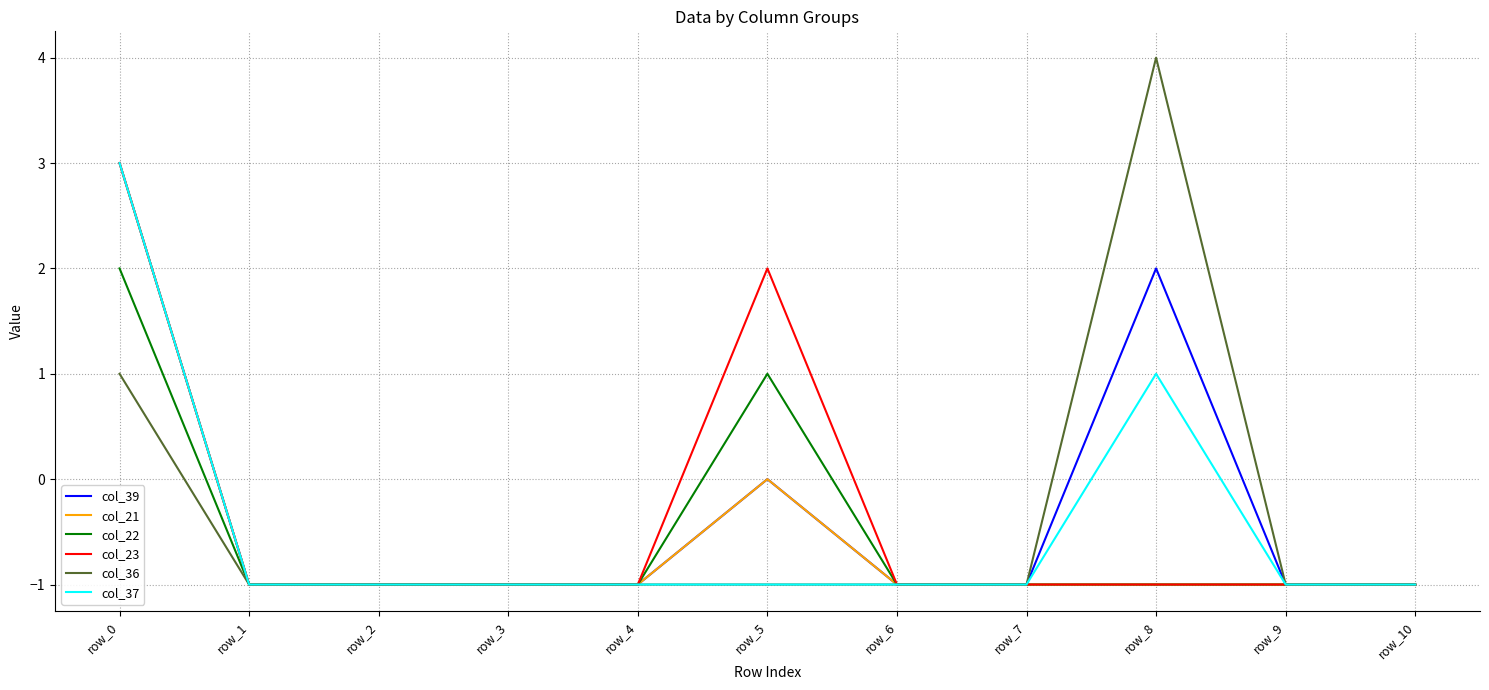

The value of col_39 at row_3 is -2. True or false?

False